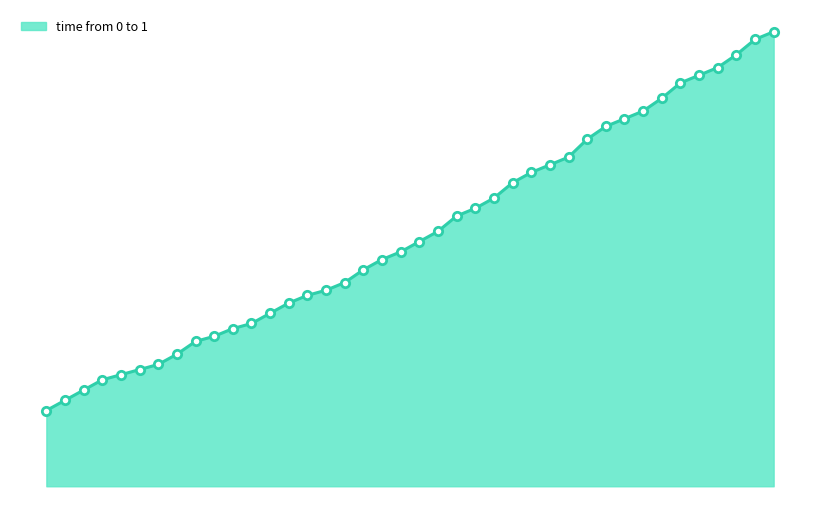

What is the value of the 30th point from the left?

91.6